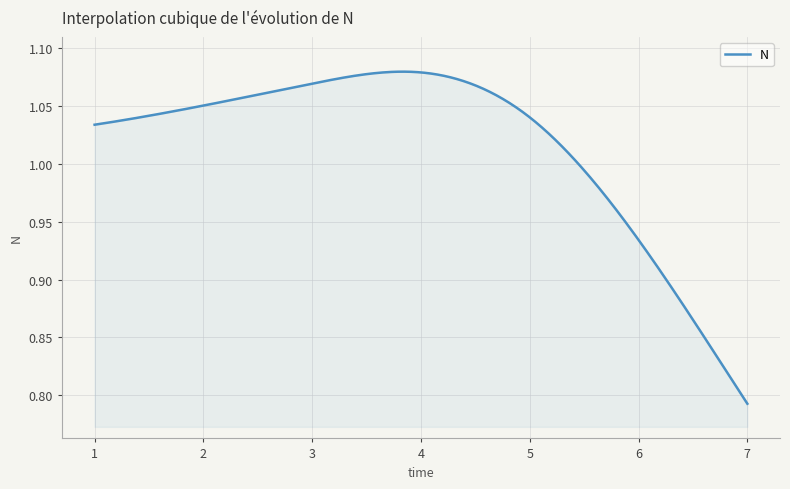

What is the difference between the maximum and minimum values?

0.3